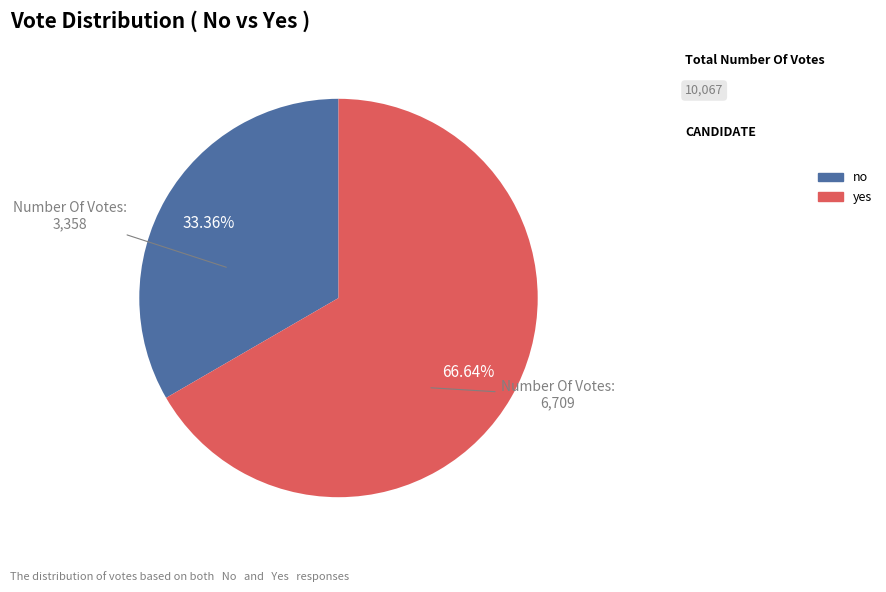

What percentage is the yes slice, to the nearest percent?

67%